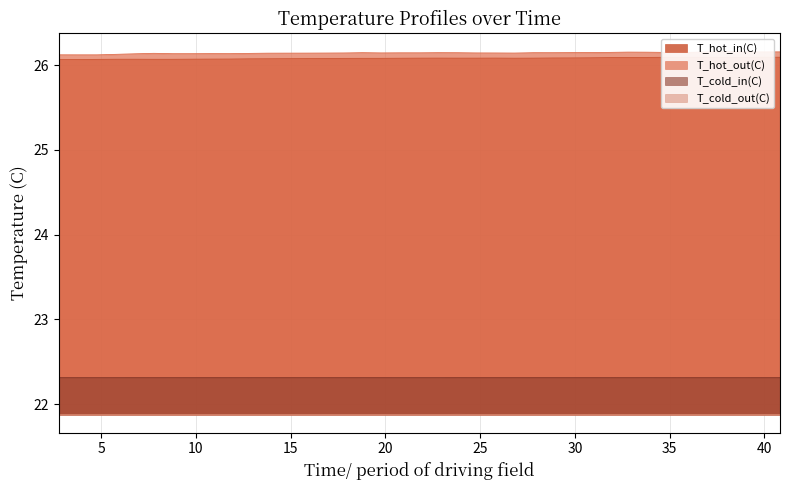

What is the minimum value shown in the chart?

21.9